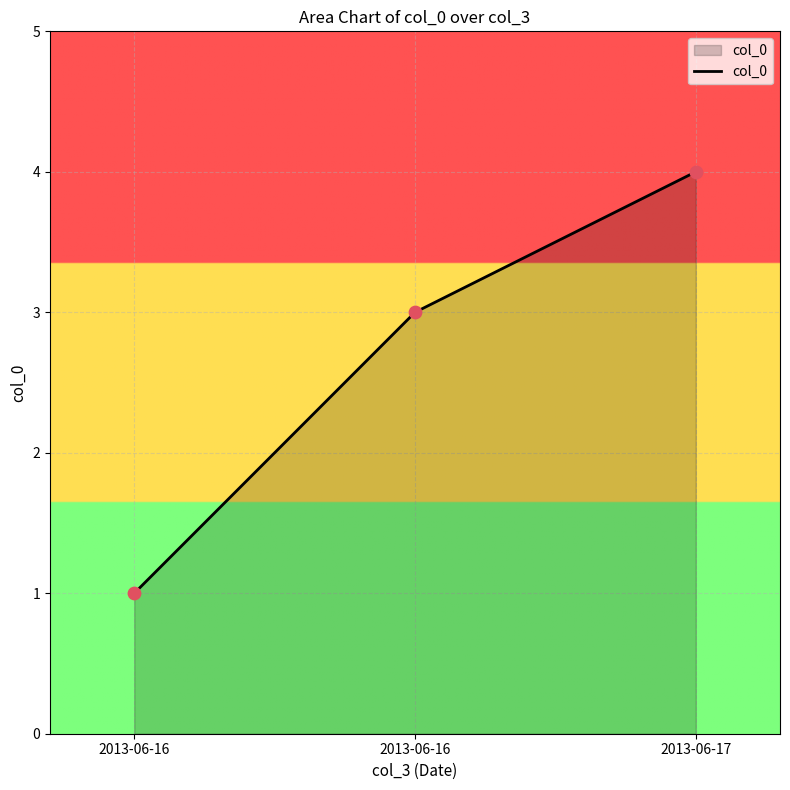

What is the ratio of the value at 2013-06-16 to the value at 2013-06-16?

3.0